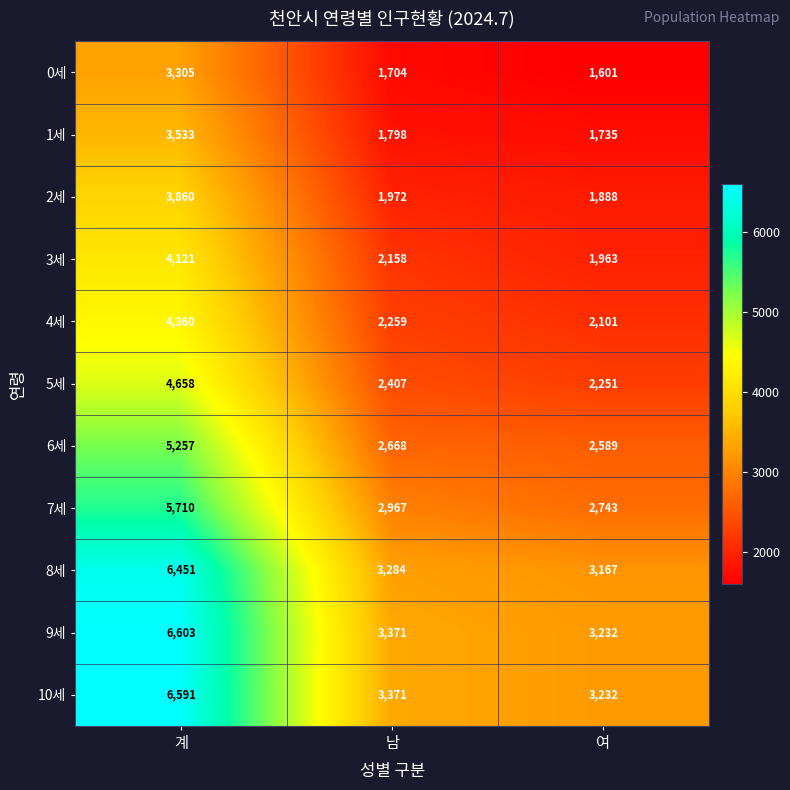

What is the spread (max minus min) of values at 남?

1667